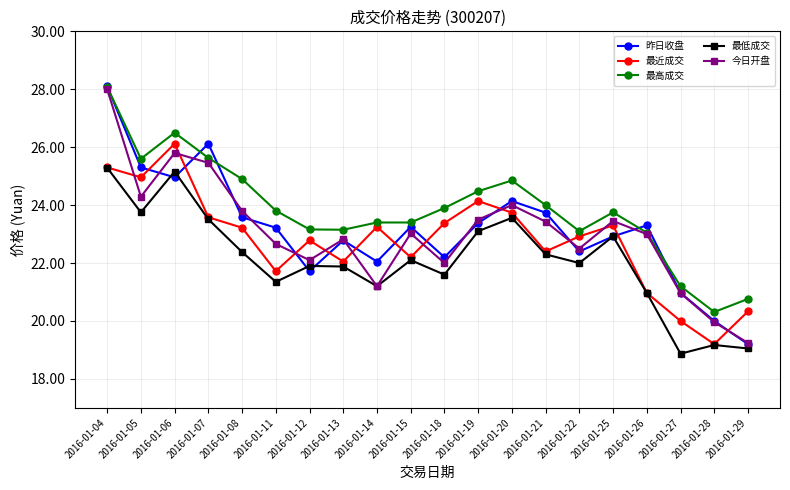

What is the difference between the highest and lowest values at 2016-01-18?

2.3